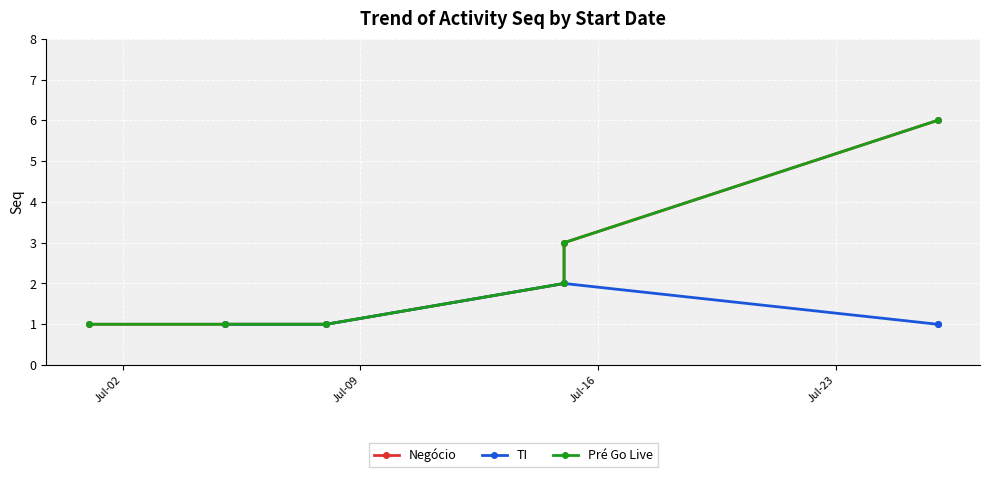

True or false: Negocio and TI intersect in this chart.

False